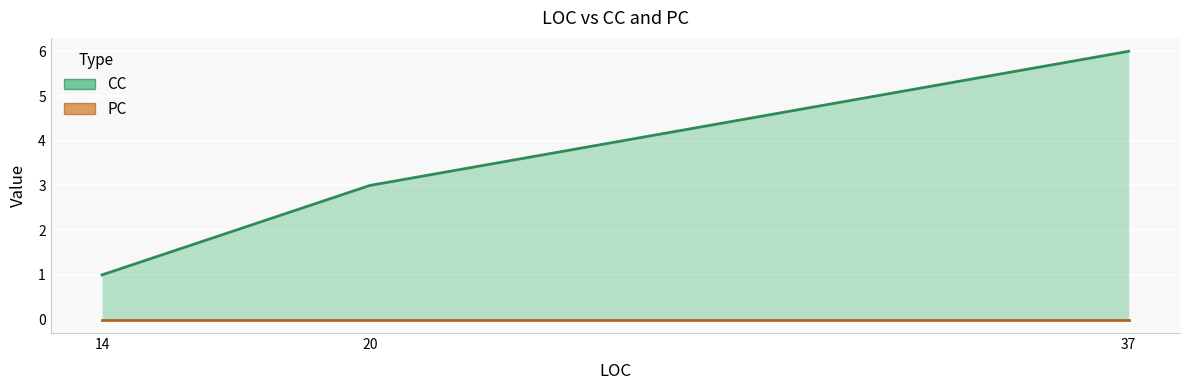

How many data points does each series have?

3